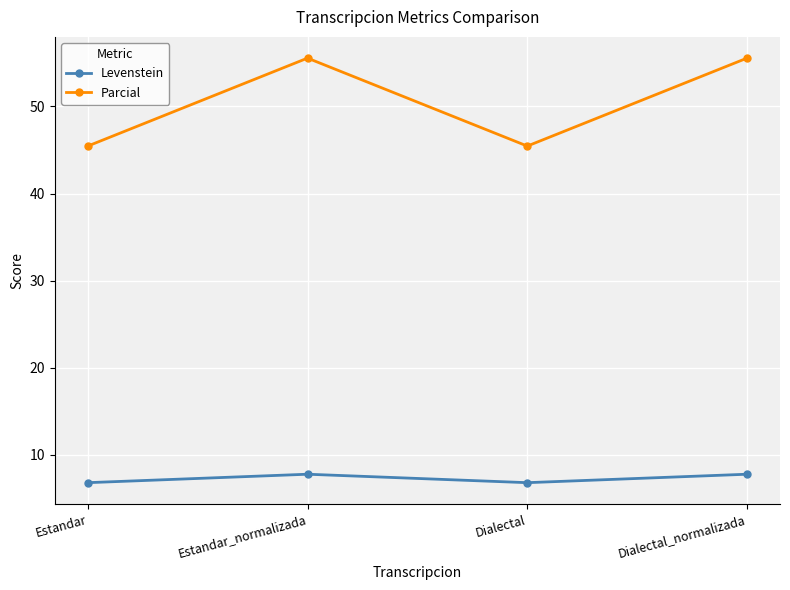

What position from the left is Estandar_normalizada?

2